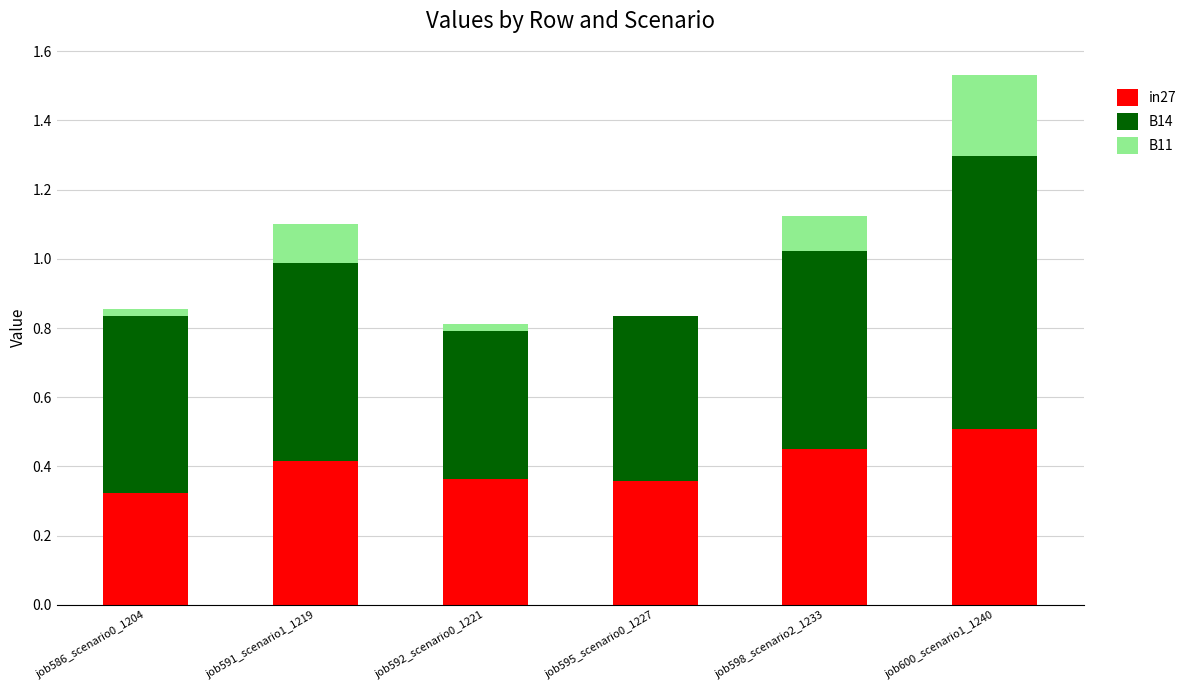

Which category has the highest value in the in27 series?

job600_scenario1_1240